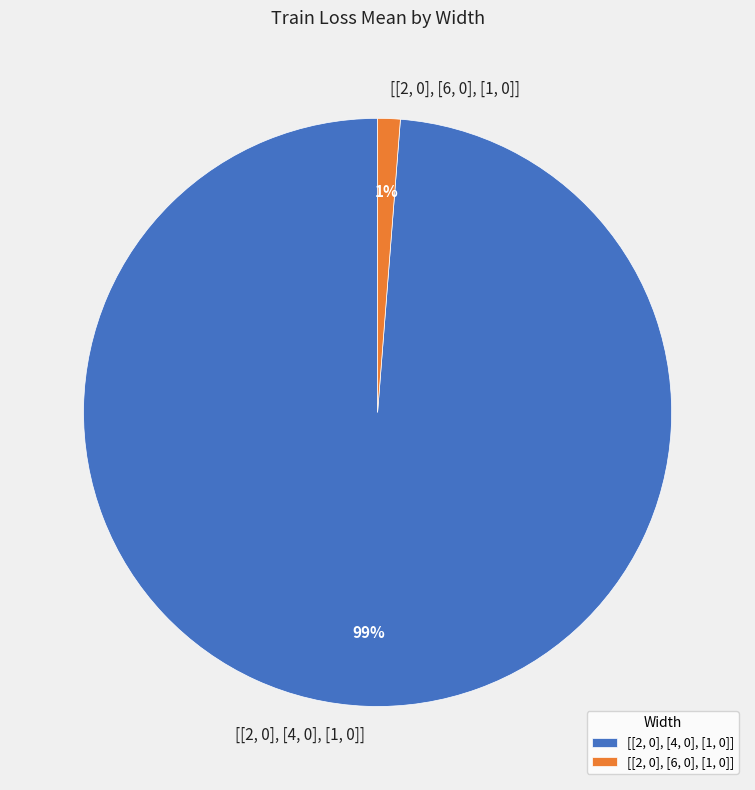

Is it true that [[2, 0], [4, 0], [1, 0]] is 99% of the pie?

True